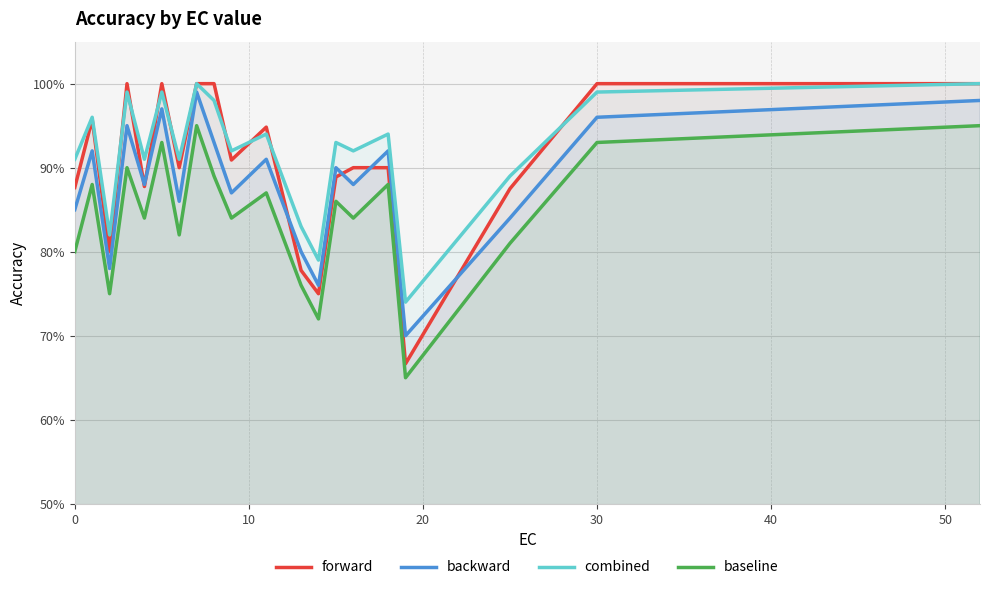

True or false: baseline and backward cross at least once.

False